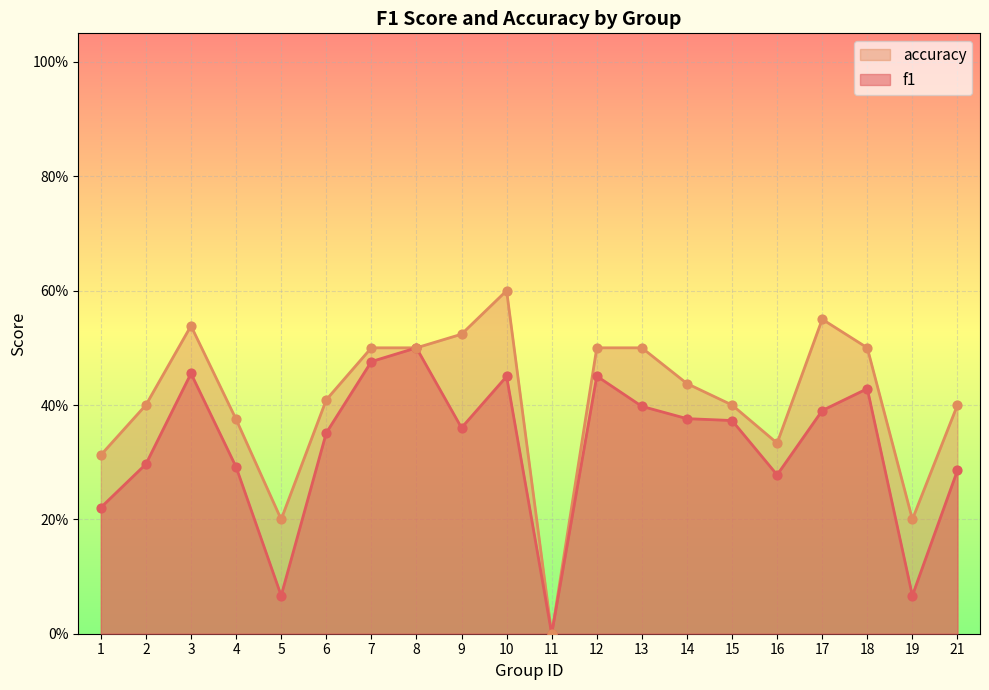

What is the total value across all series at 16?

0.6